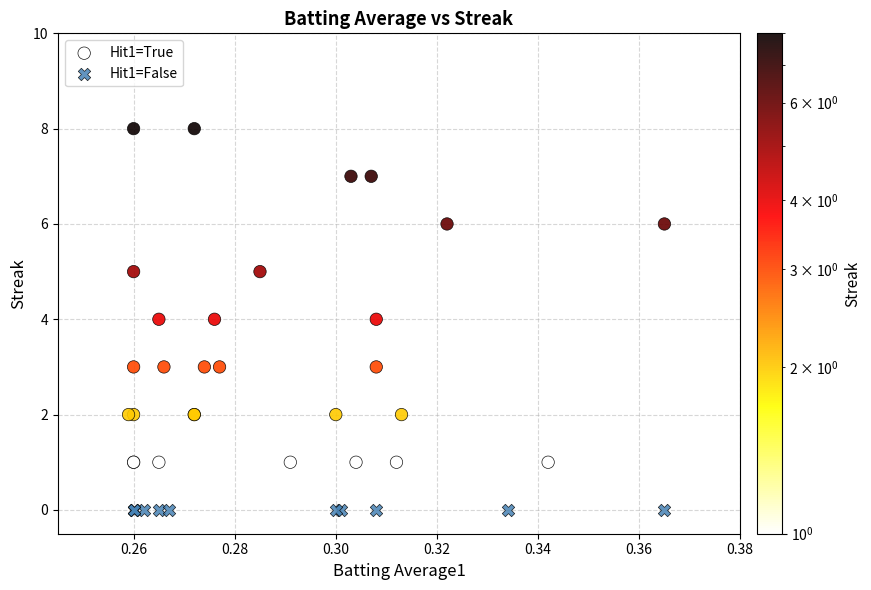

Which series reaches the minimum Y coordinate?

Hit1=False